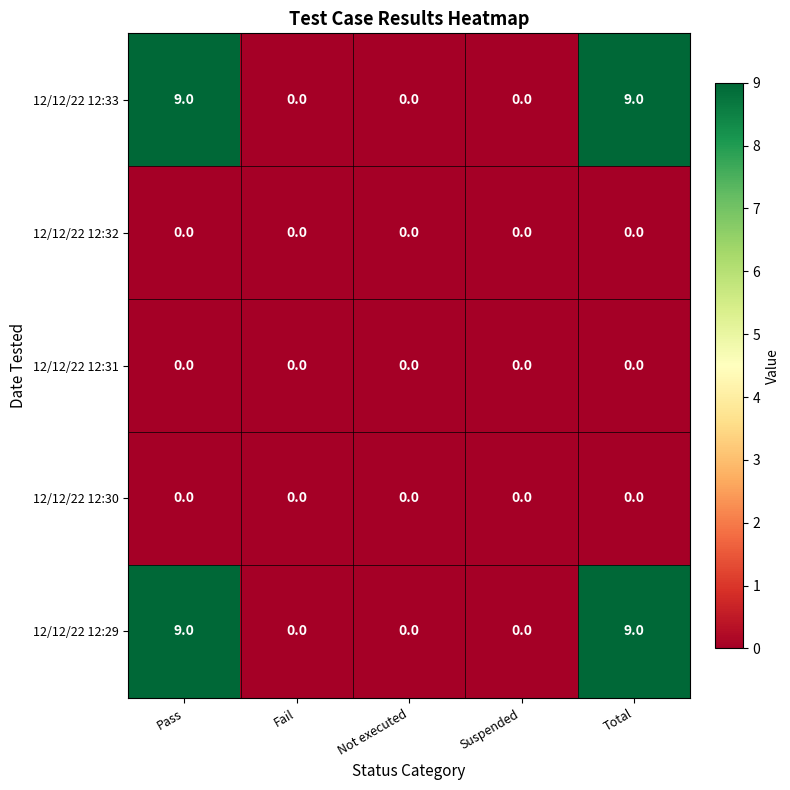

What is the sum of all 12/12/22 12:33 values?

18